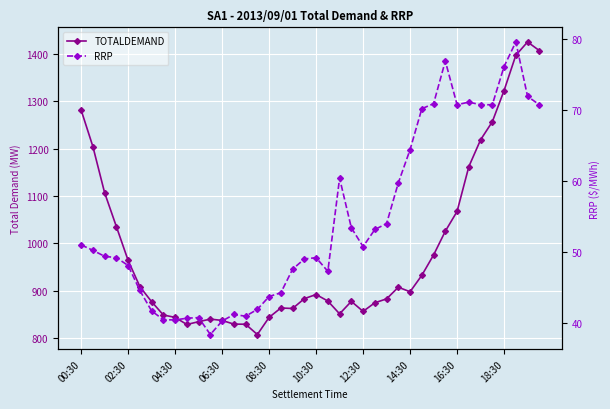

Which category has the highest value in the TOTALDEMAND series?

38